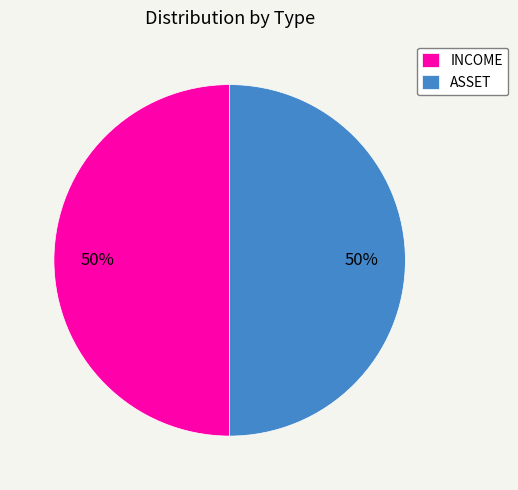

To the nearest percent, what percentage of the pie is ASSET?

50%